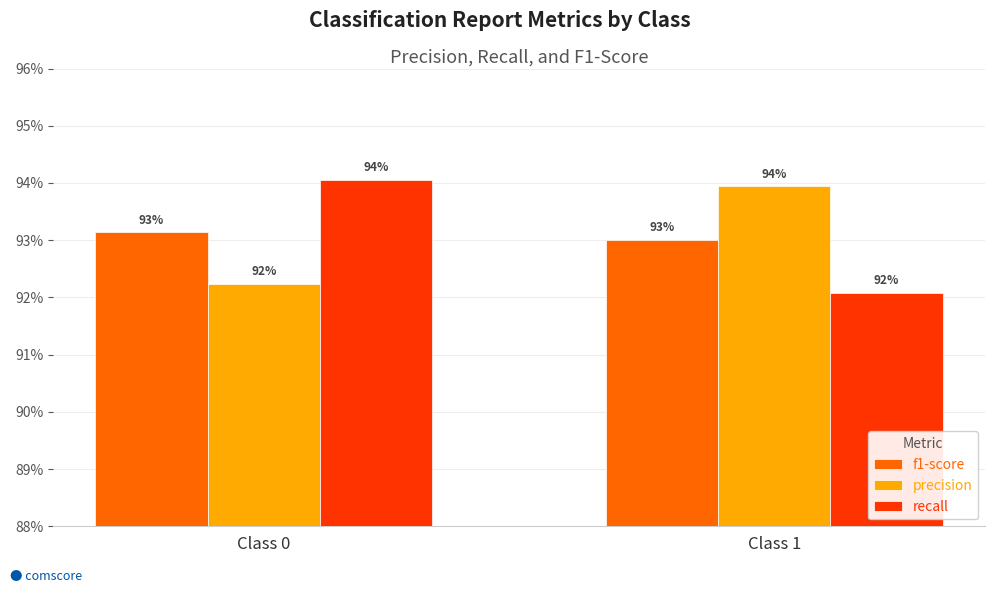

Reading left to right, extract all data points from this chart.

f1-score: 0.9	0.9
precision: 0.9	0.9
recall: 0.9	0.9